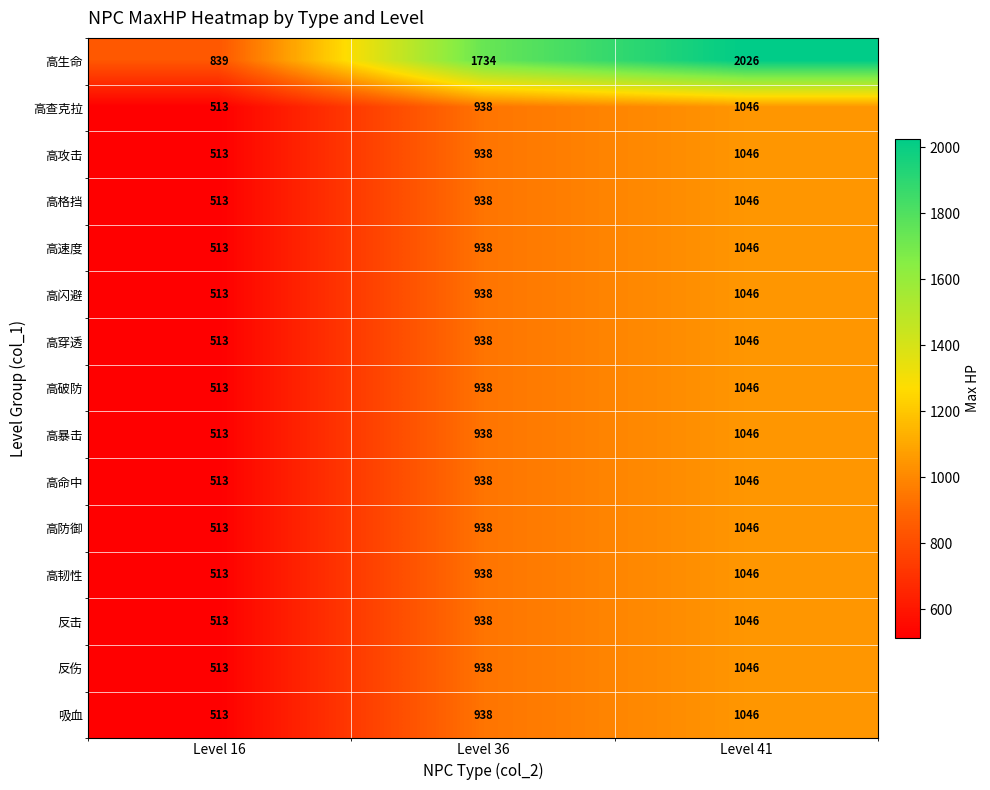

At which category is the sum across all series the highest?

Level 41